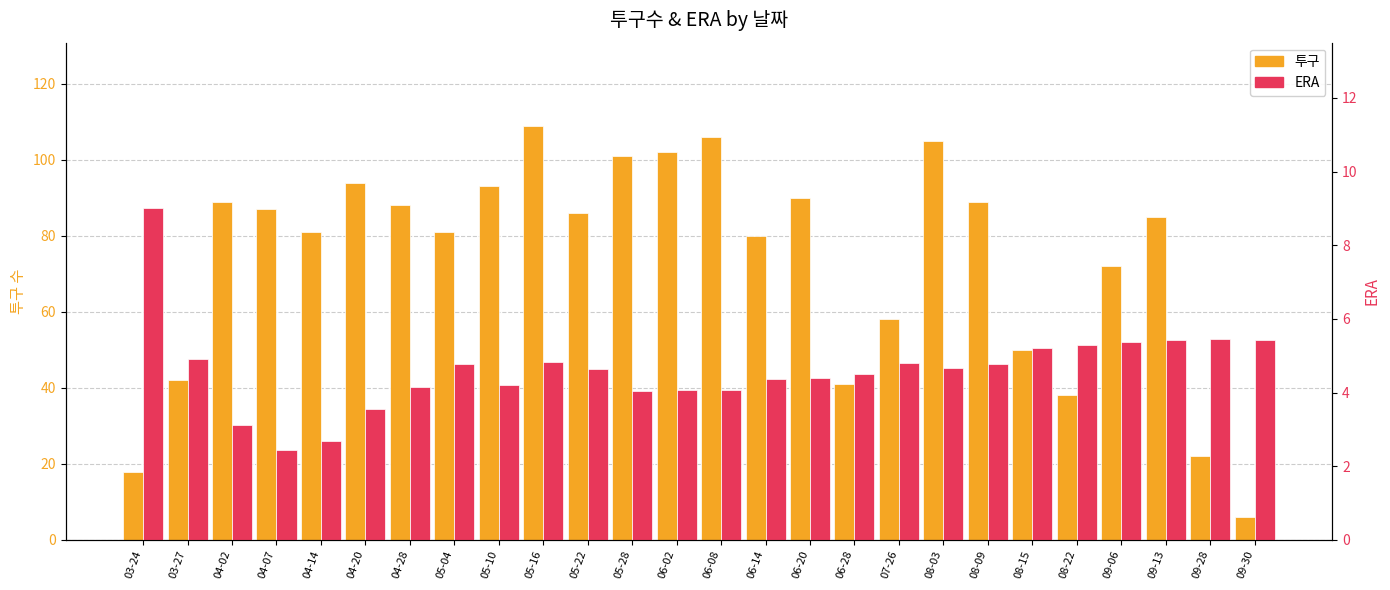

What is the smallest value displayed?

2.5